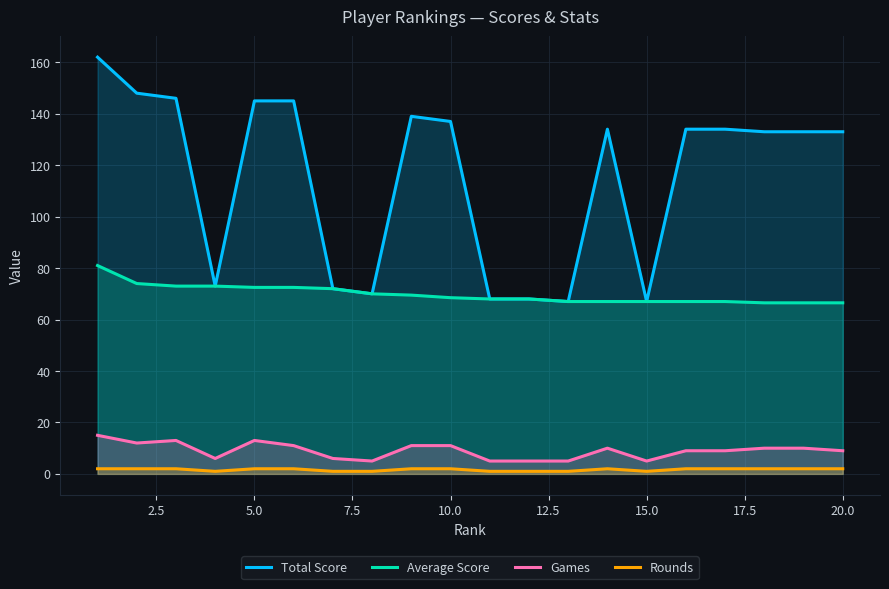

Which series has the largest range (max minus min)?

Total Score